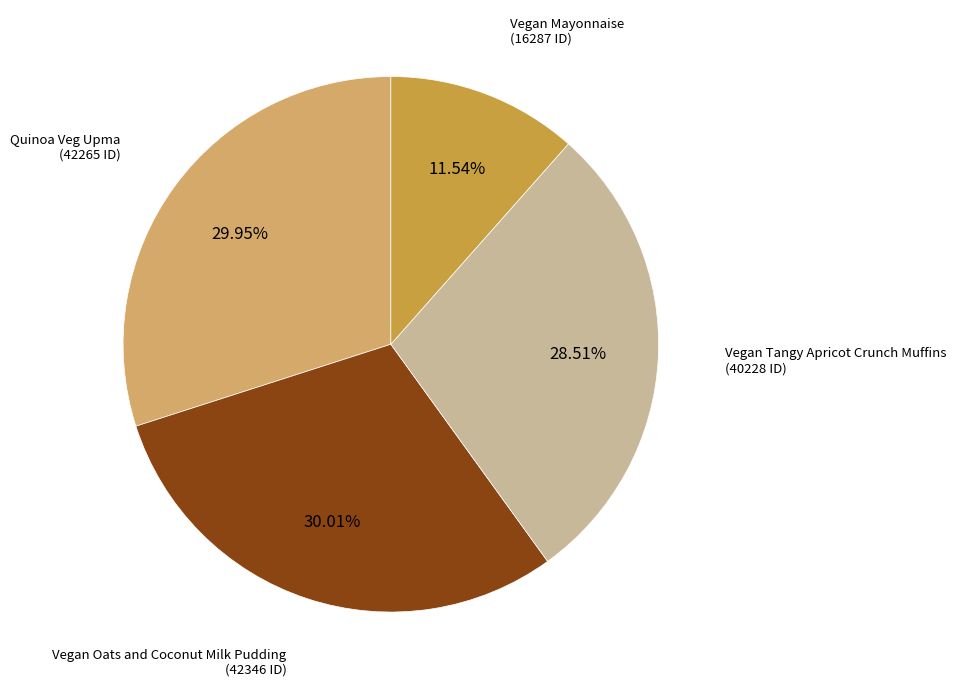

Does any single category account for the majority?

No